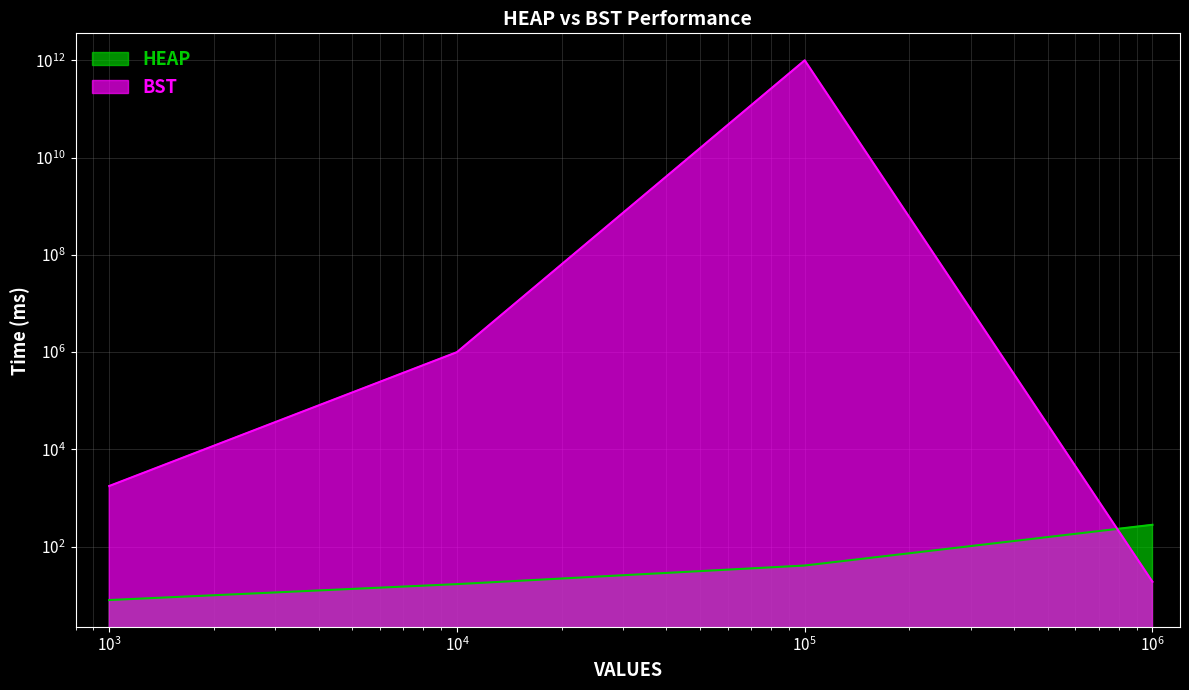

Rank the series by their average value, from highest to lowest.

BST, HEAP